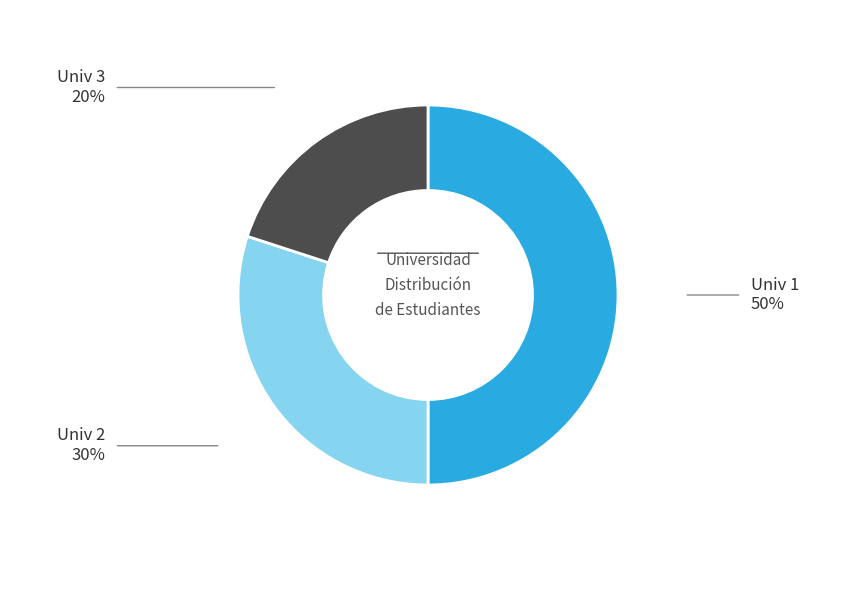

Which slice is the smallest?

Univ 3